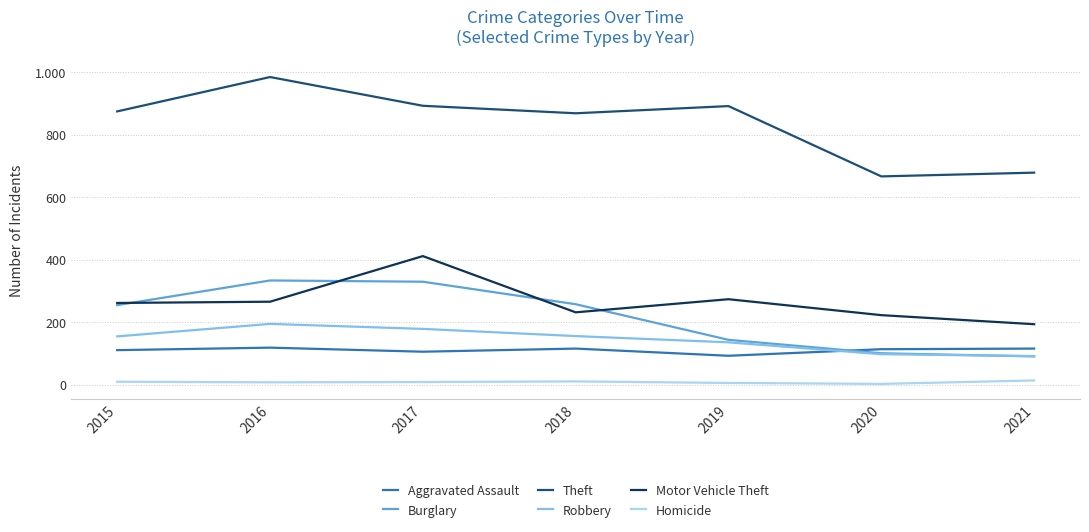

Which has a higher value, 2017 or 2020?

2020